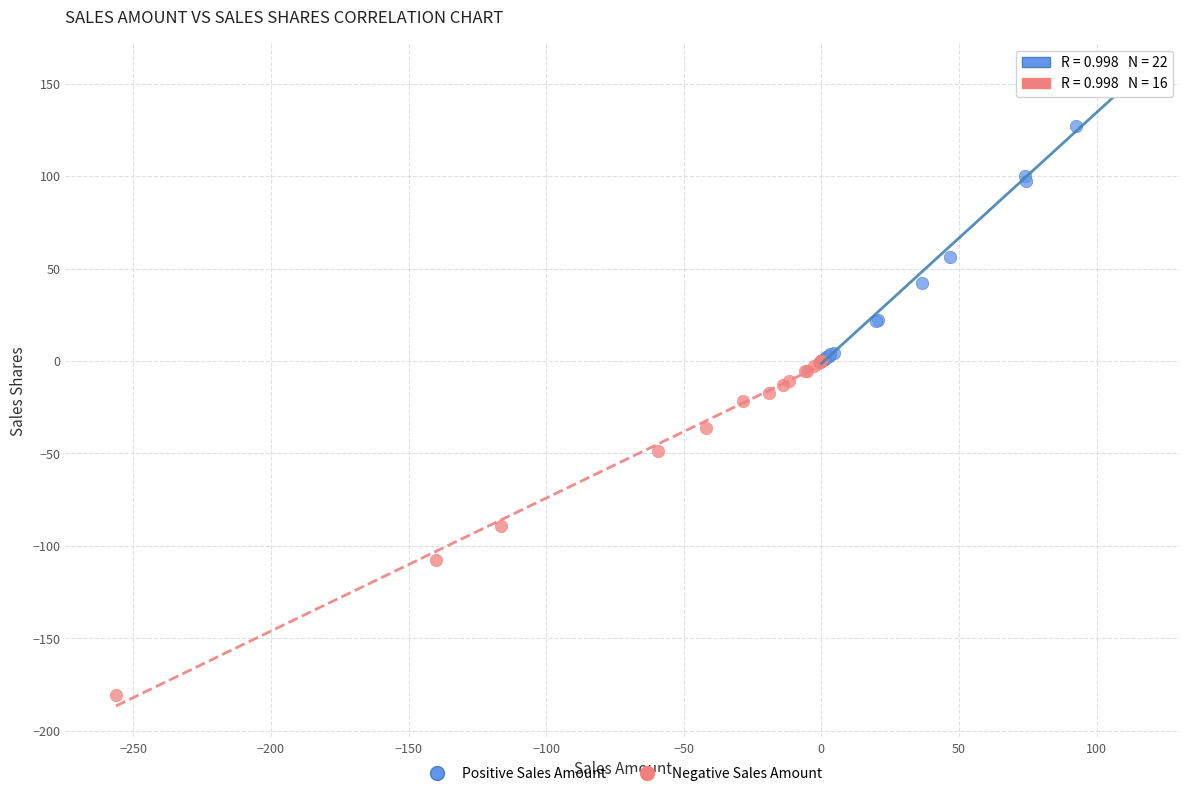

What are all the series names shown in the legend?

Positive Sales Amount, Negative Sales Amount